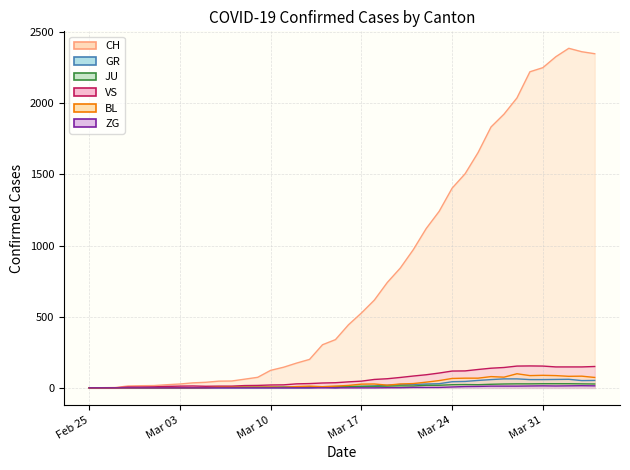

Rank the series by their maximum value, from highest to lowest.

CH, VS, BL, GR, JU, ZG